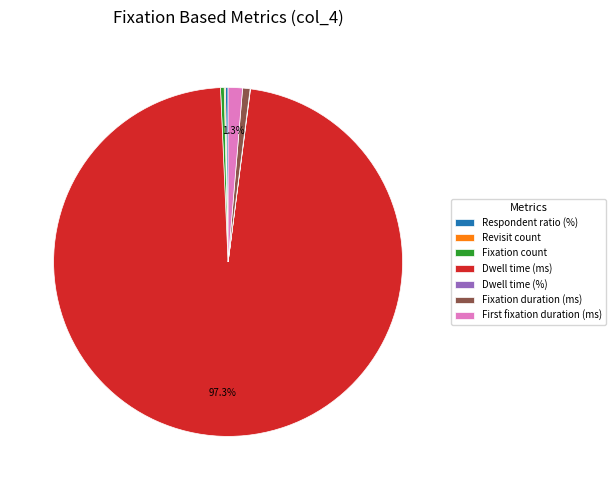

Is there a majority slice in this chart?

Yes